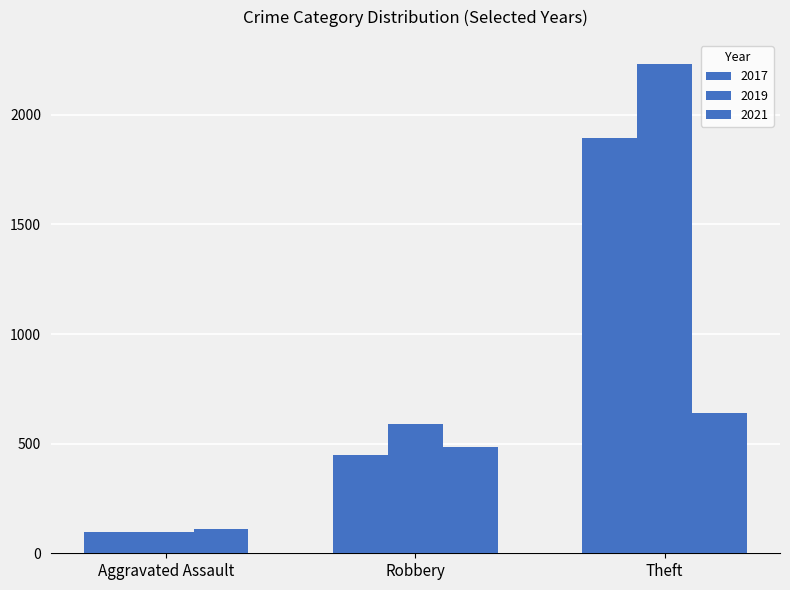

How many data points does each series have?

3